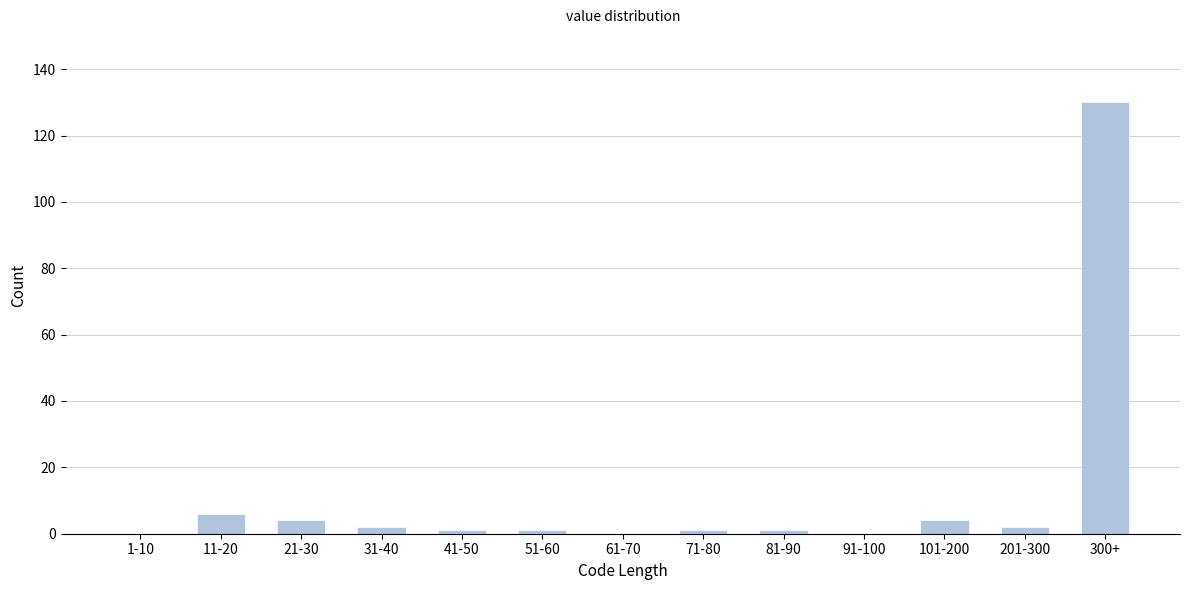

Reading left to right, extract all data points from this chart.

1-10=0	11-20=6	21-30=4	31-40=2	41-50=1	51-60=1	61-70=0	71-80=1	81-90=1	91-100=0	101-200=4	201-300=2	300+=130